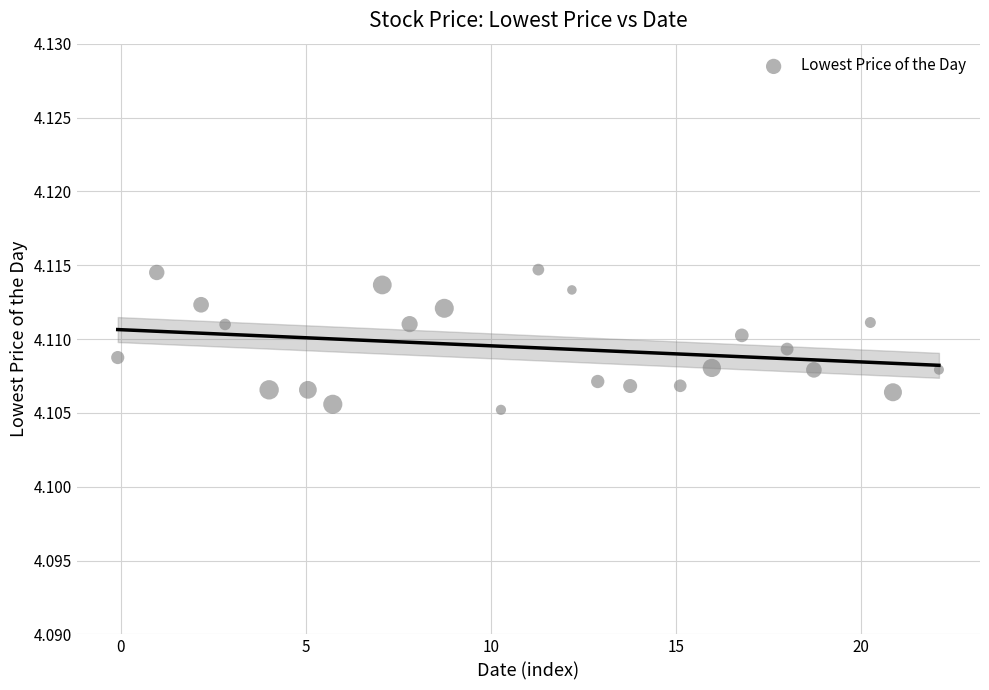

What is the range of X values (max minus min)?

22.2